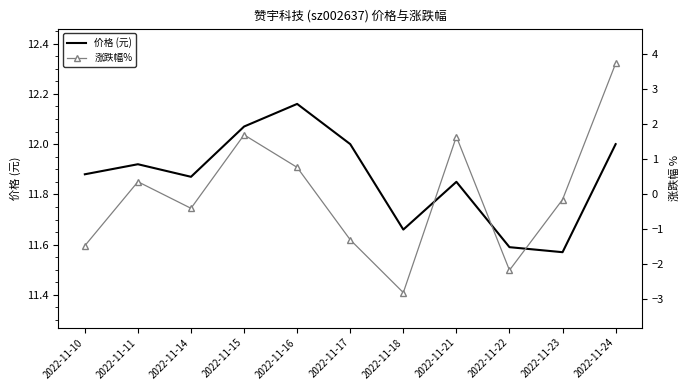

Is the value of 价格 (元) at 2022-11-16 greater than the value of 涨跌幅% at 2022-11-17?

Yes